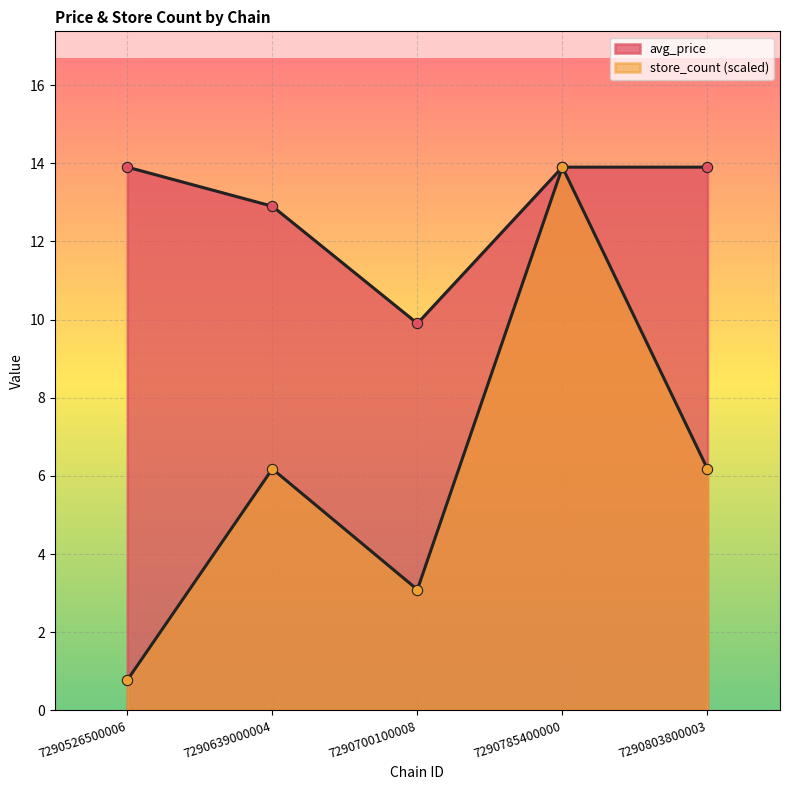

At which category is the sum across all series the highest?

7290785400000